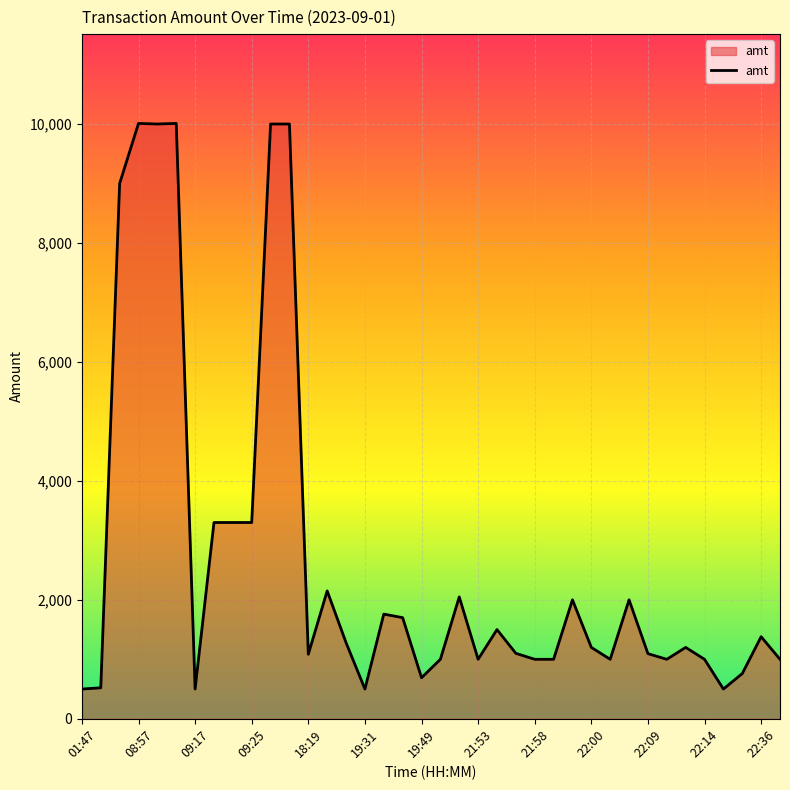

What is the smallest value displayed?

500.0